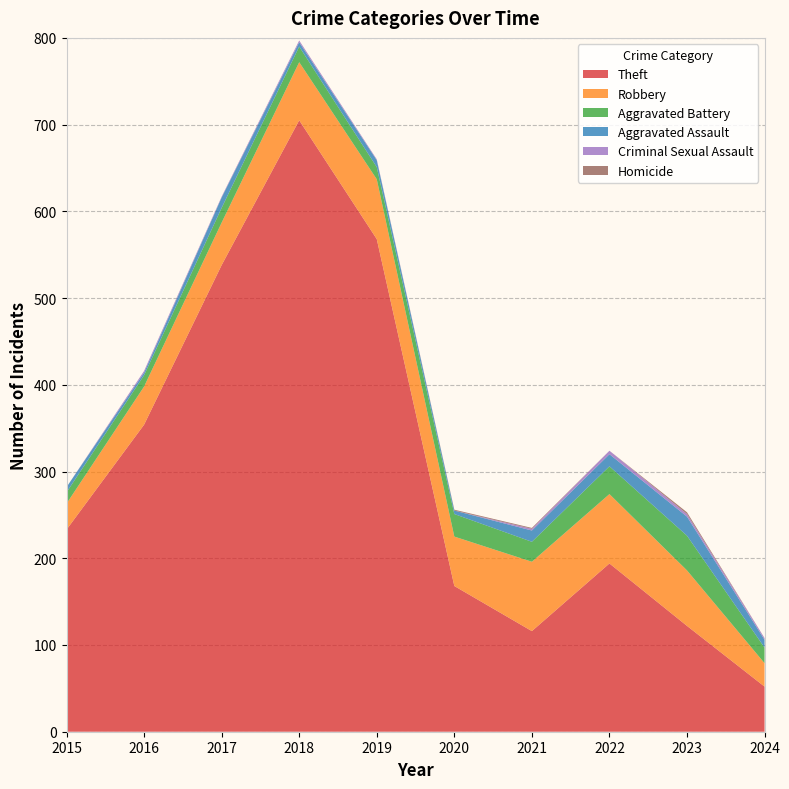

Reading left to right, what are all the values shown in this chart?

Theft: 233	354	538	705	568	168	116	194	122	52
Robbery: 30	44	49	67	69	57	80	80	64	27
Aggravated Battery: 13	13	17	18	14	26	23	32	40	18
Aggravated Assault: 6	3	12	5	8	4	13	14	22	9
Criminal Sexual Assault: 0	2	1	2	1	0	2	4	3	2
Homicide: 0	0	0	0	0	1	1	0	2	0